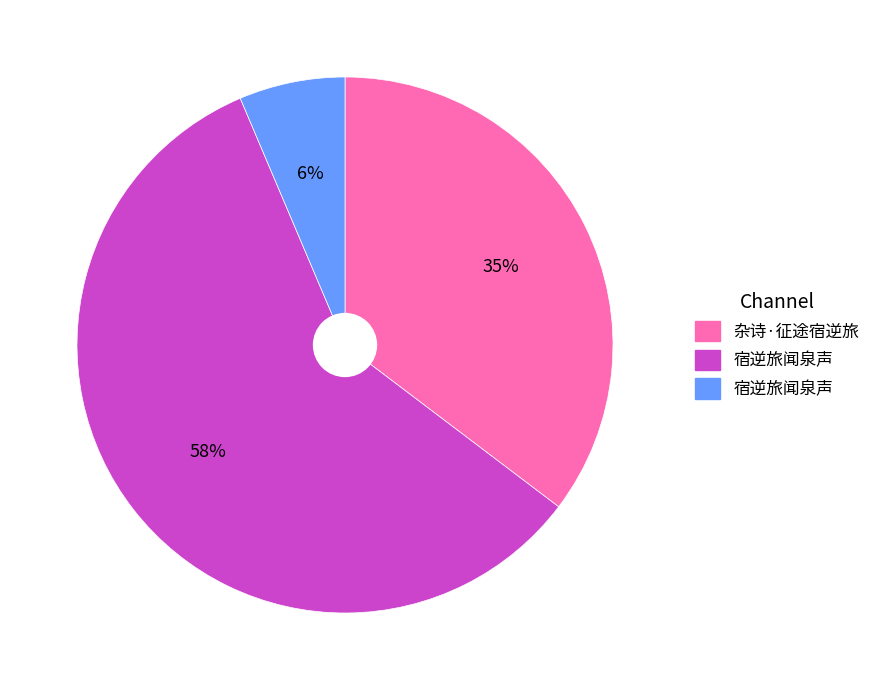

Is there any slice that represents more than half of the pie?

Yes